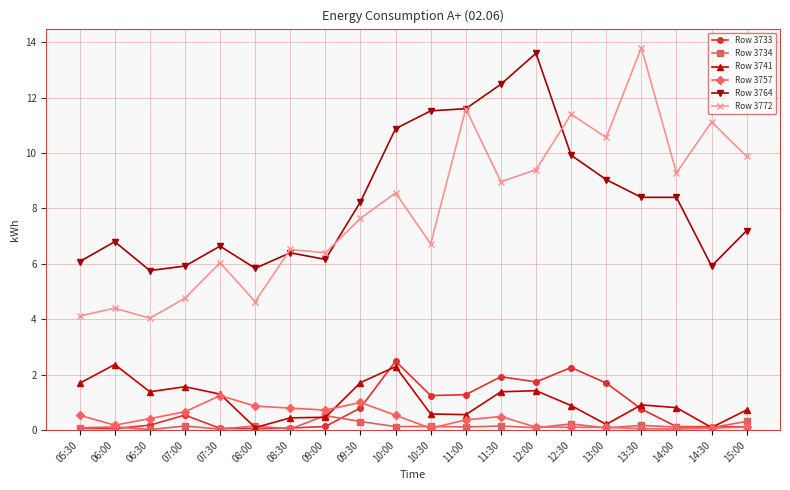

True or false: Row 3741 has more than 1 interior local peaks.

True